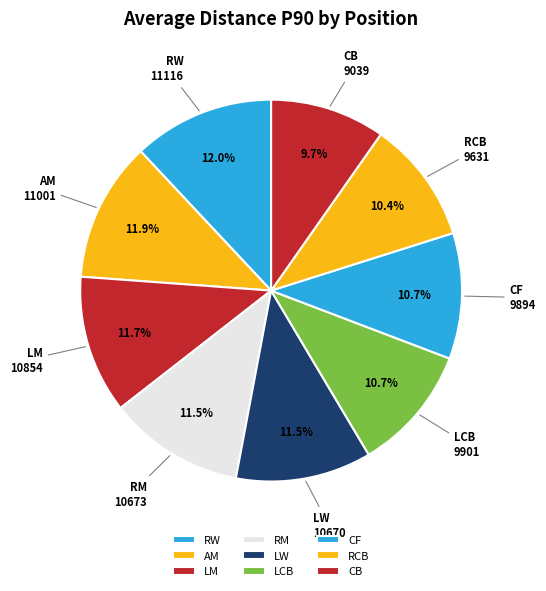

What is the ratio of the value at LW to the value at AM?

1.0